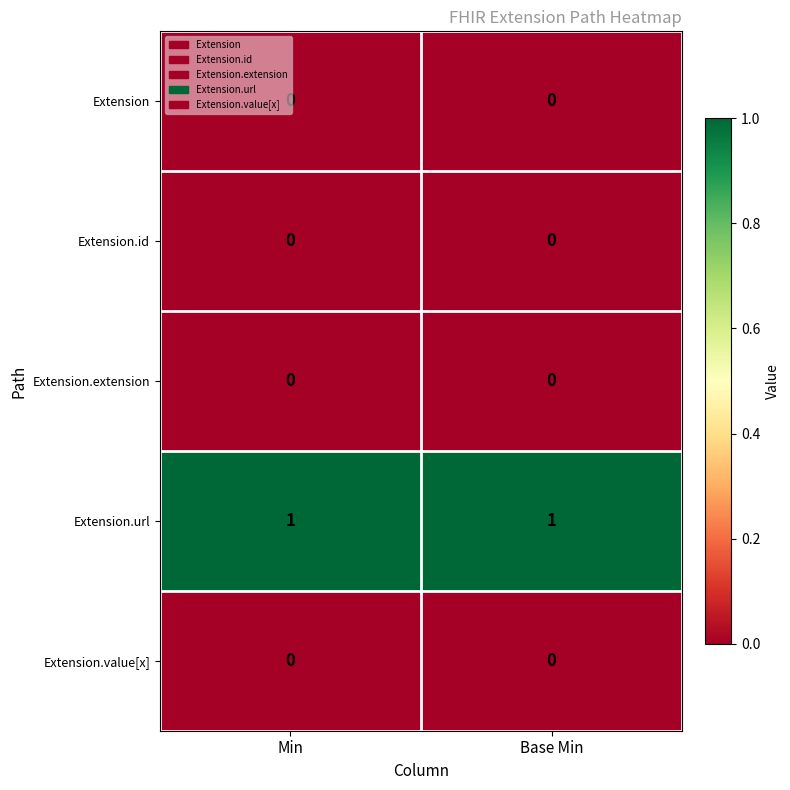

The value of Extension.id at Base Min is 0. True or false?

True